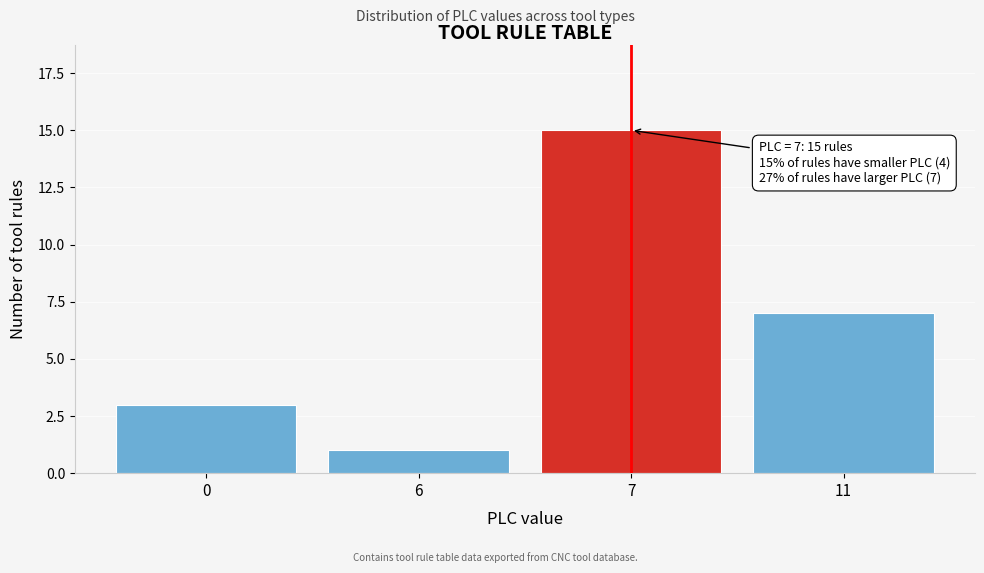

Reading left to right, extract all data points from this chart.

0=3	6=1	7=15	11=7